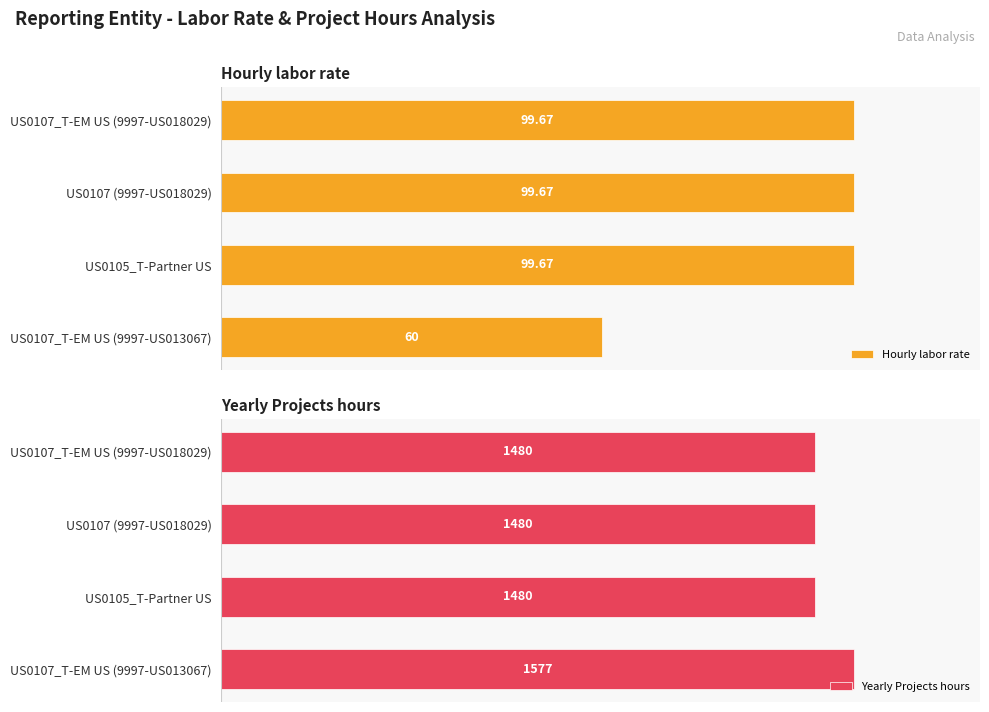

How many data points does each series have?

4